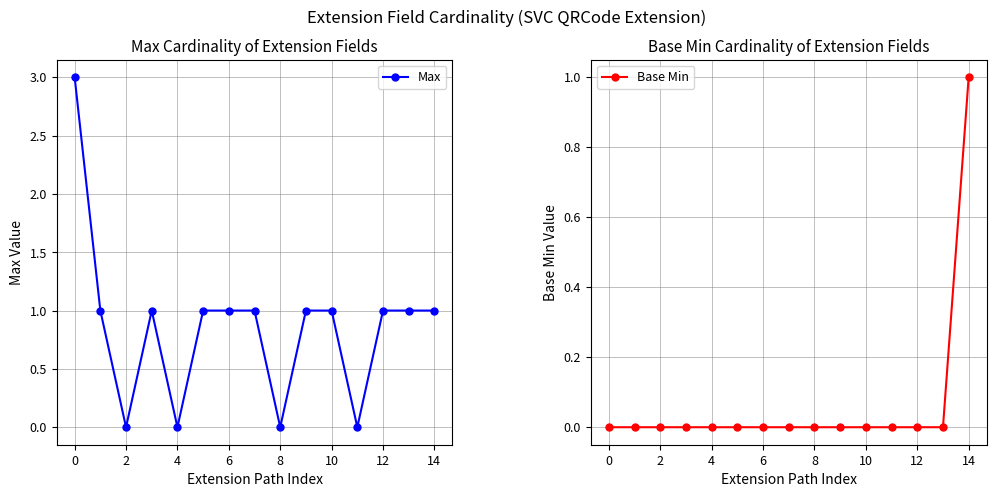

True or false: Max has a value of -2 at 8.

False